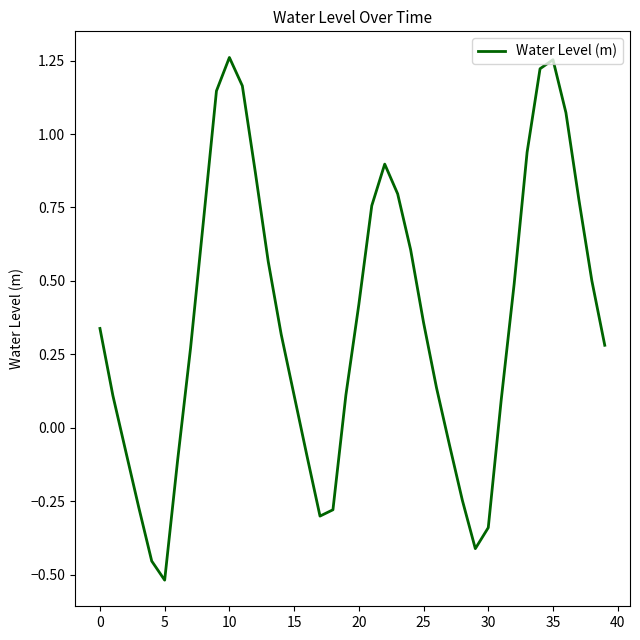

Is this an area chart (filled region under the line)?

No